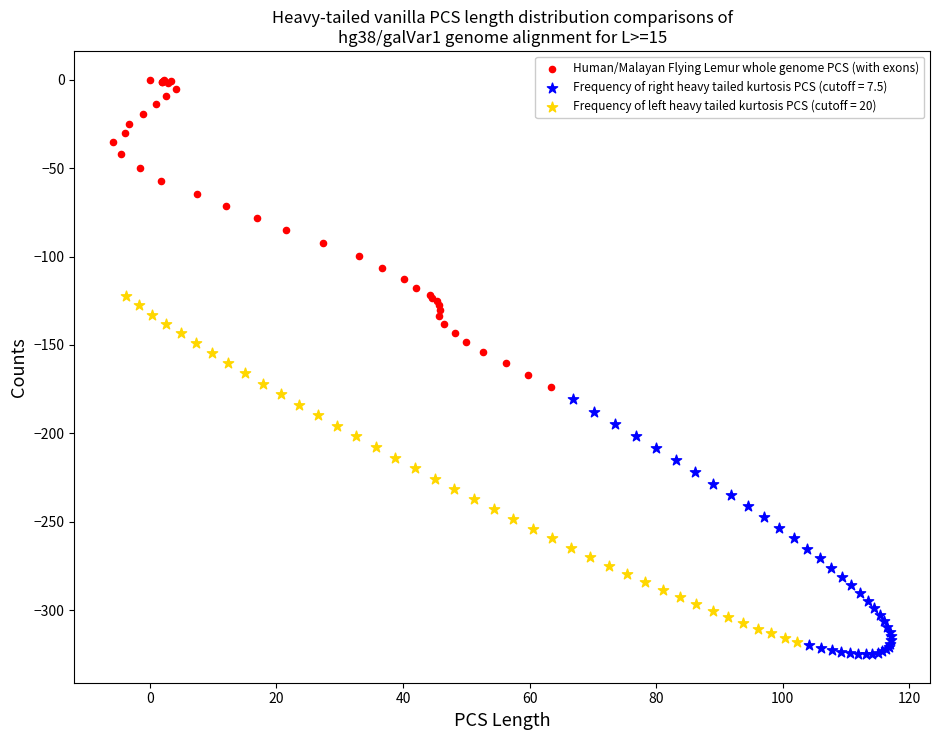

Which series reaches the maximum Y coordinate?

Human/Malayan Flying Lemur whole genome PCS (with exons)